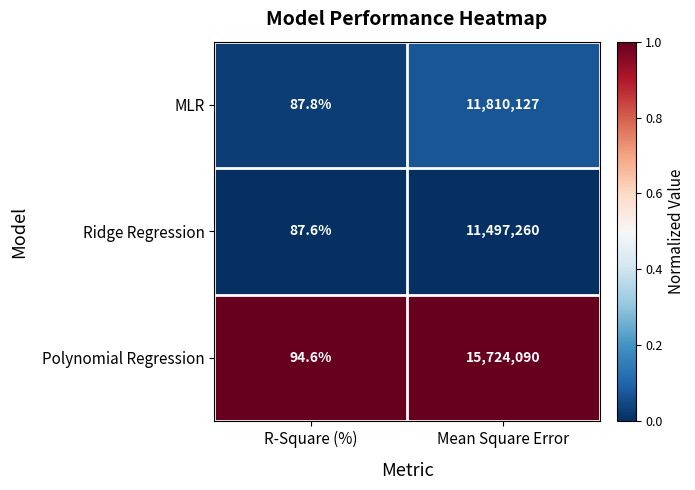

Is the value of MLR at R-Square (%) greater than the value of Ridge Regression at R-Square (%)?

Yes